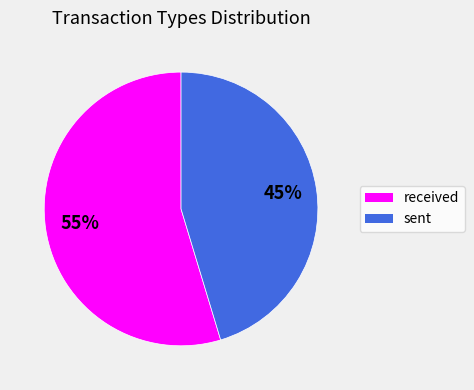

What percentage is the sent slice, to the nearest percent?

45%